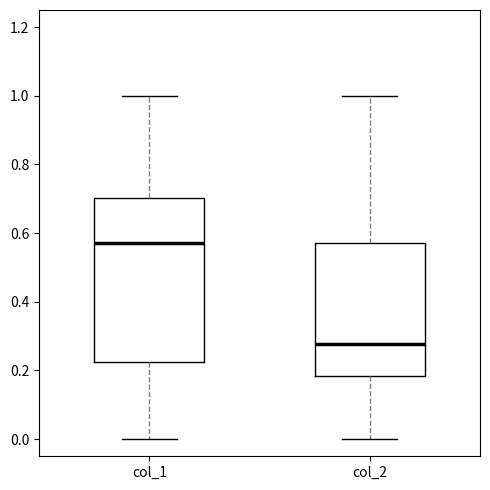

Comparing the boxes themselves (not the whiskers), which one is the tallest?

col_1